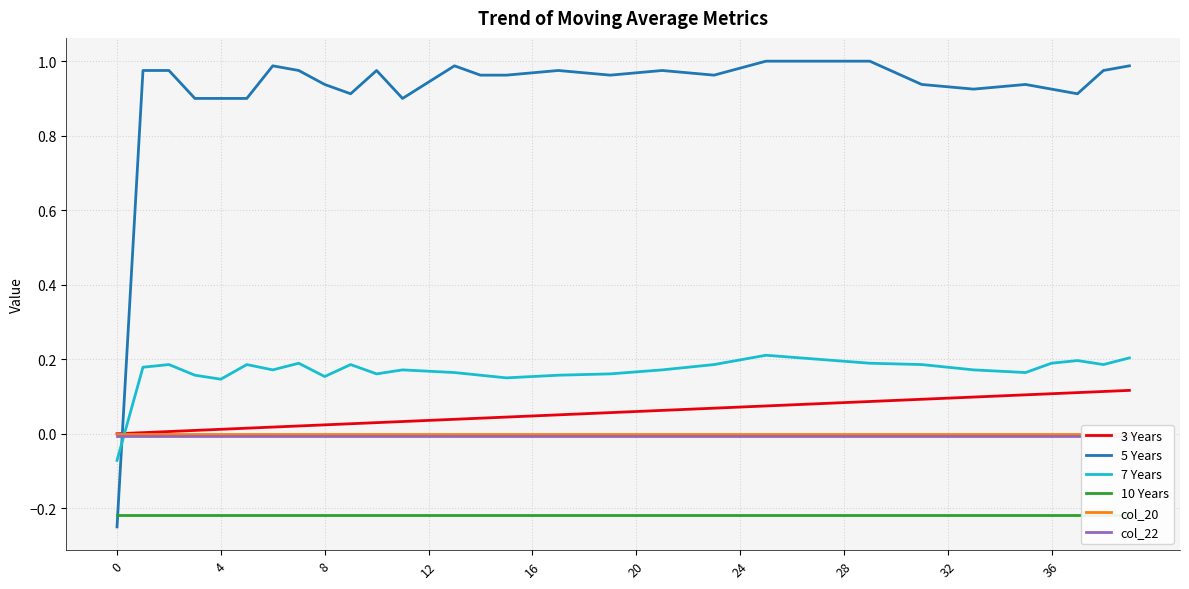

What is the total value across all series at 21?

1.0